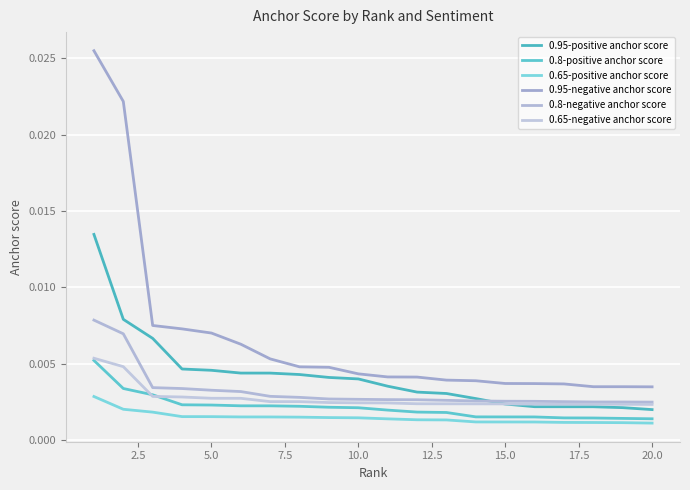

True or false: 0.65-positive anchor score and 0.8-positive anchor score intersect in this chart.

False